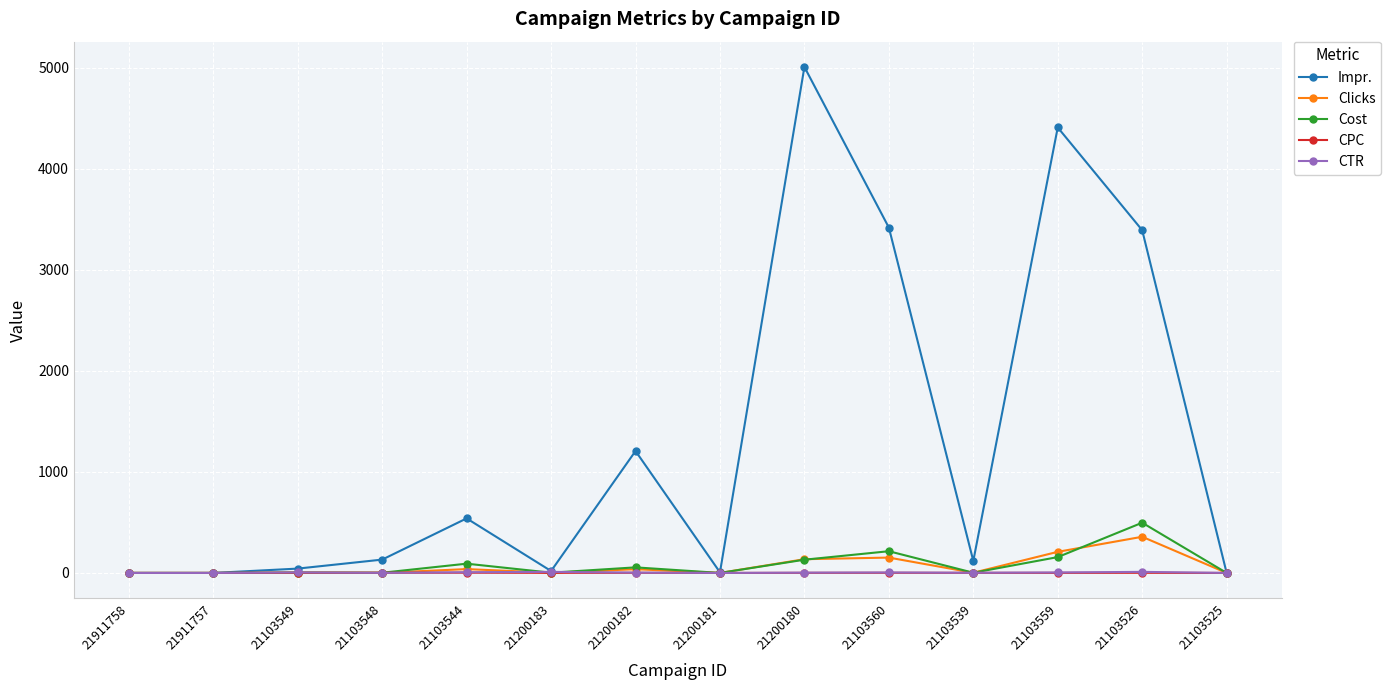

How many data points in Clicks are less than 2?

5